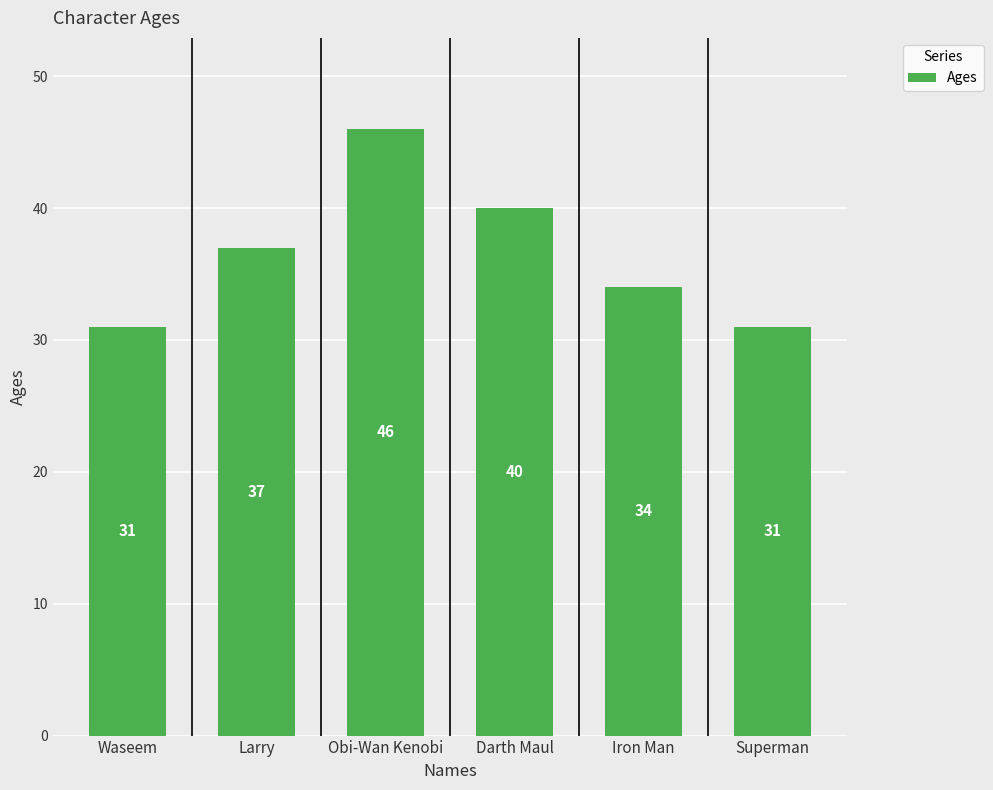

What is the label of the 1st bar from the right?

Superman